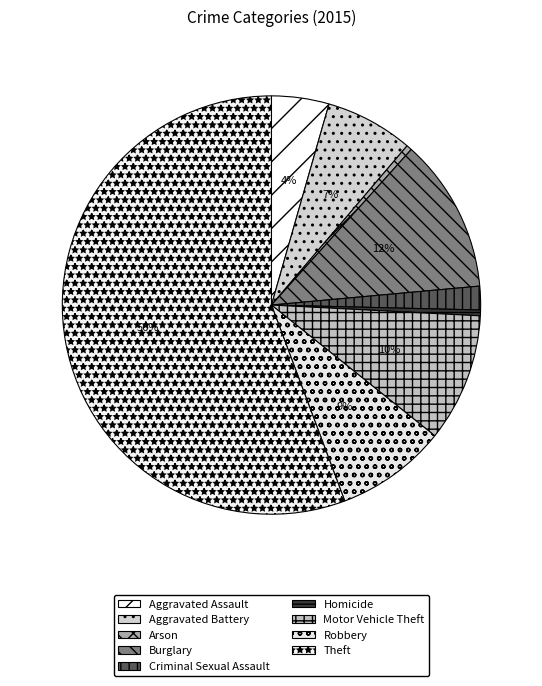

Which slice is the largest?

Theft